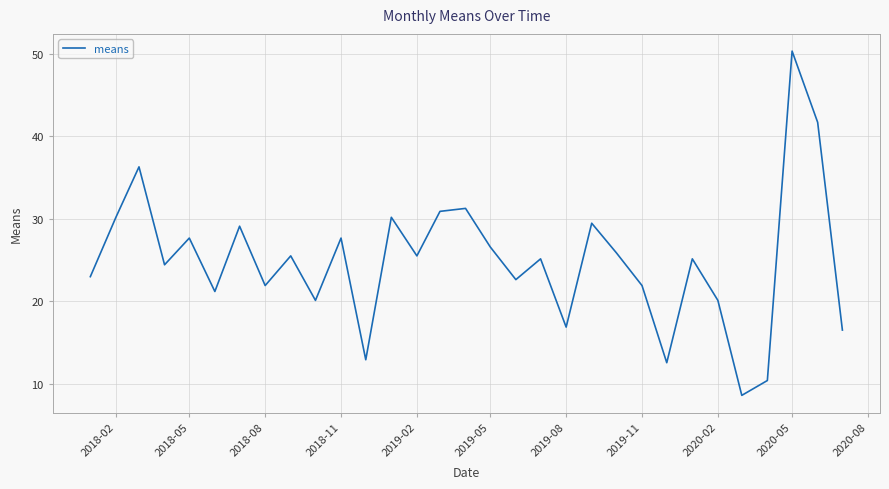

Reading right to left, list all the values displayed in this chart.

16.5	41.7	50.3	10.4	8.6	20.1	25.2	12.6	21.9	25.9	29.5	16.9	25.2	22.6	26.6	31.3	30.9	25.5	30.2	12.9	27.7	20.1	25.5	21.9	29.1	21.2	27.7	24.4	36.3	30.2	23.0